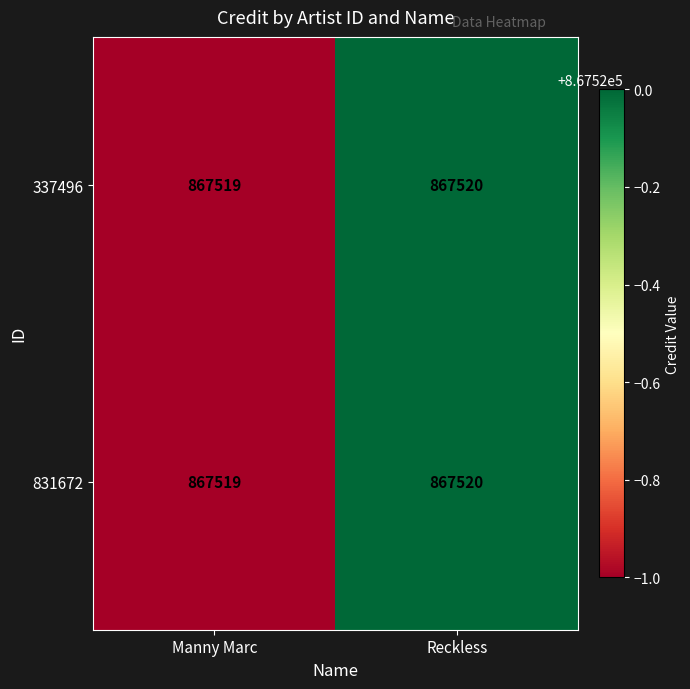

The 337496 series shows 867520 at Reckless. True or false?

True